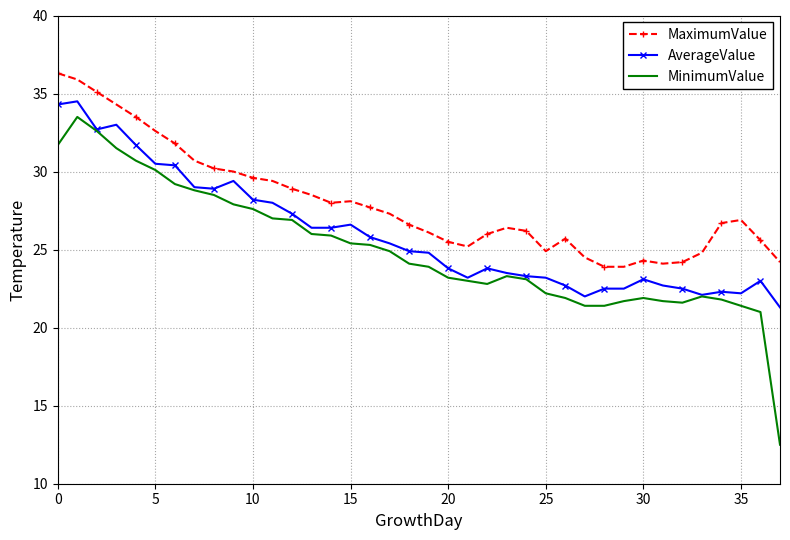

What are all the series names shown in the legend?

MaximumValue, AverageValue, MinimumValue